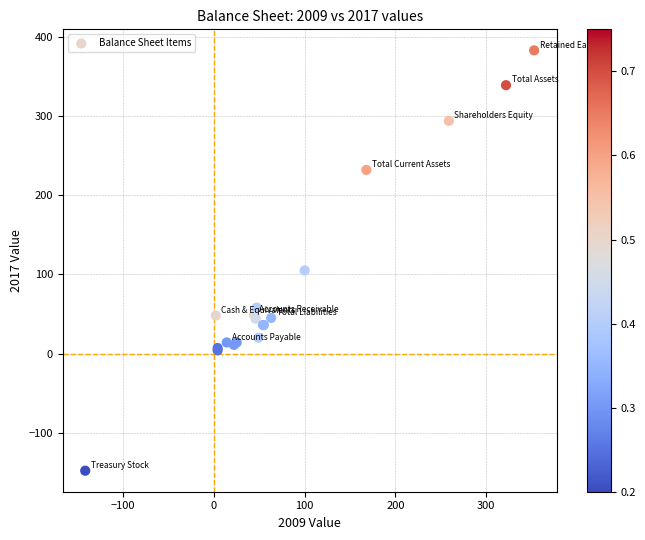

What Y value in the scatter plot is closest to 117?

105